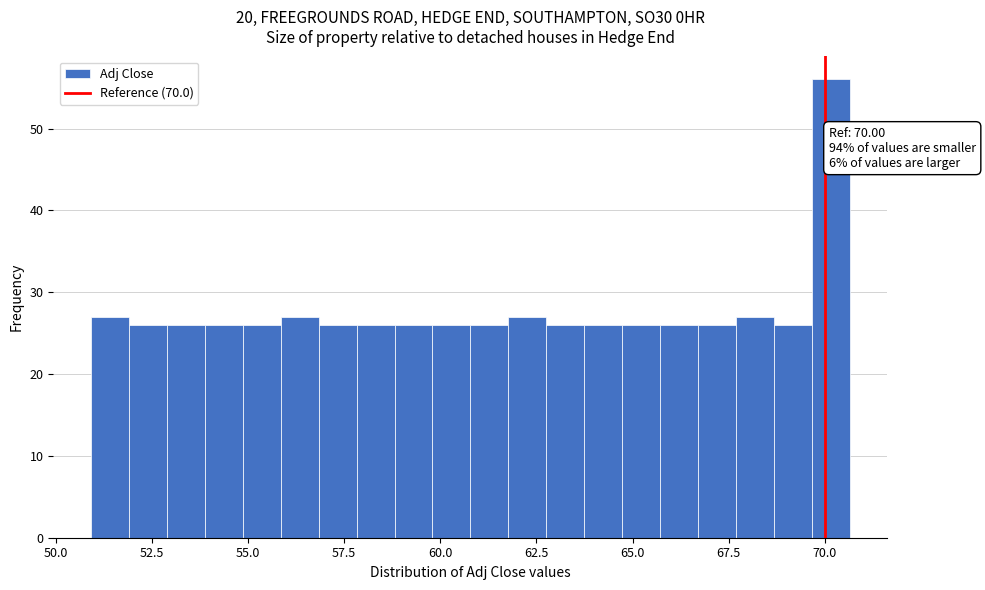

Read against the x-axis, roughly where is the centre of the tallest bar?

70.0